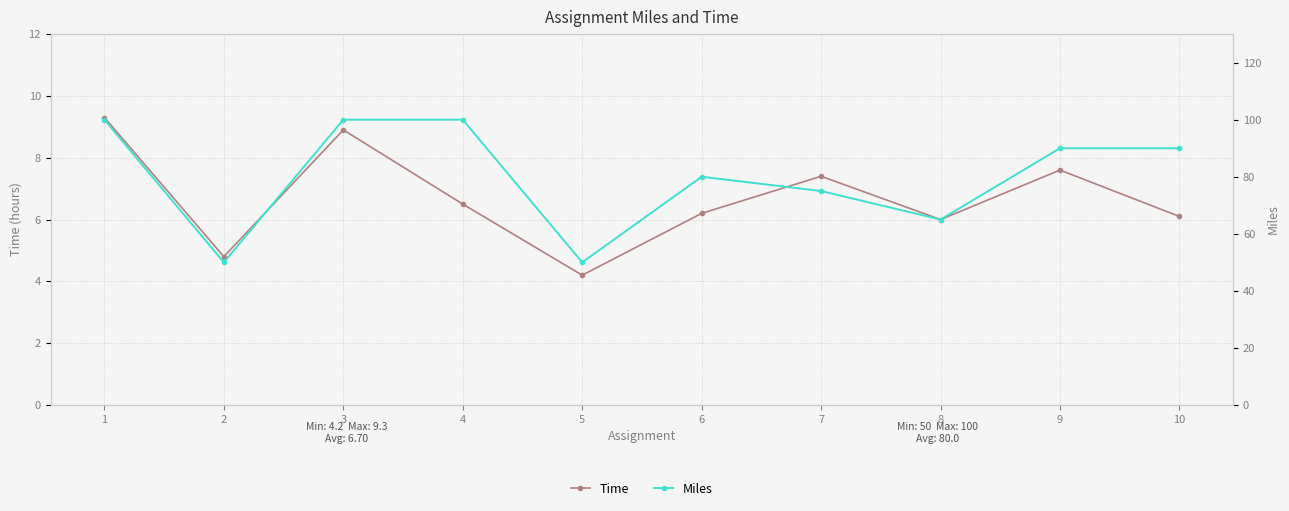

Is it true that Time equals 6.5 at 4?

True